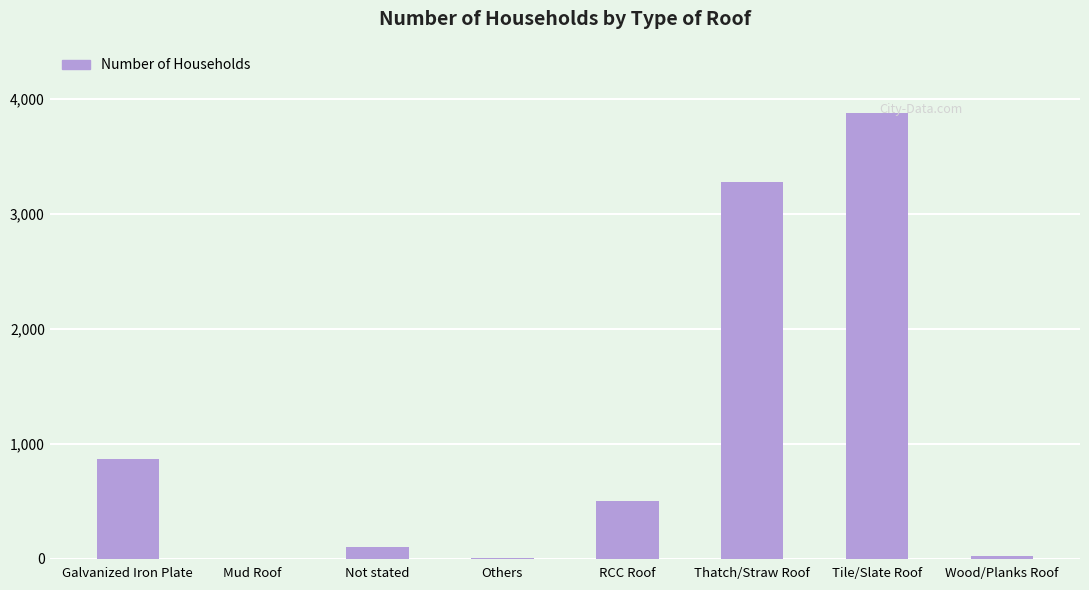

At which category does the chart reach its peak across all series?

Tile/Slate Roof